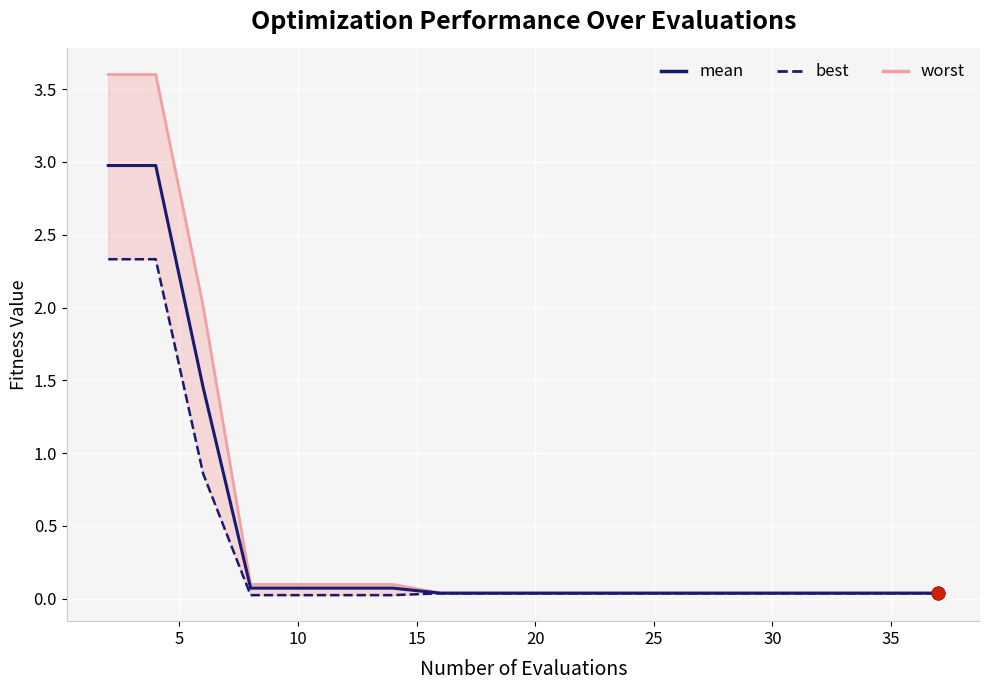

True or false: best and mean cross at least once.

False